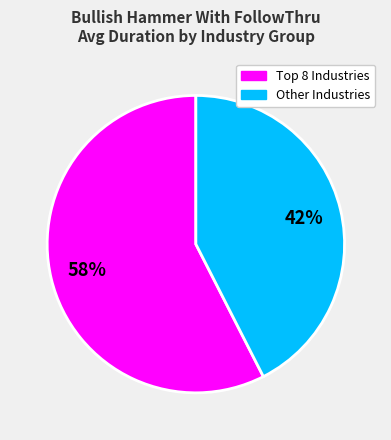

The Other Industries slice represents 34% of the pie. True or false?

False